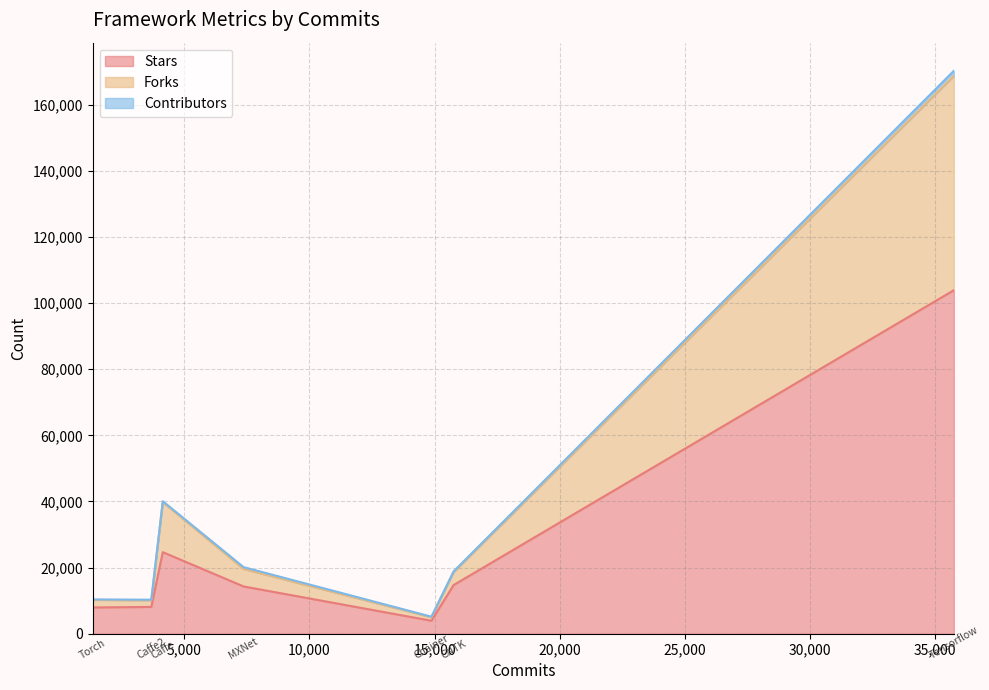

True or false: Contributors has more than 2 points higher than both neighbors.

False